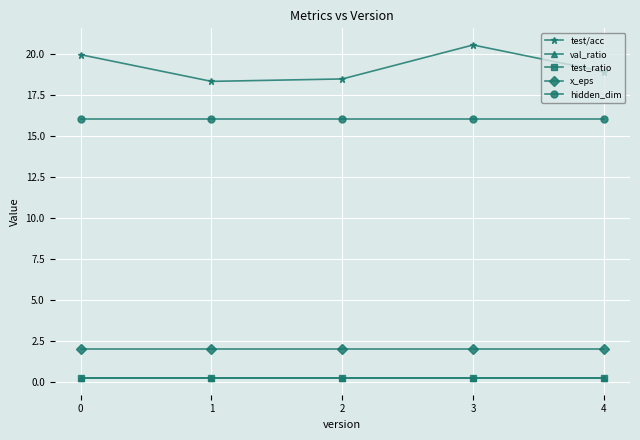

List the series in order of their peak value, lowest first.

val_ratio, test_ratio, x_eps, hidden_dim, test/acc